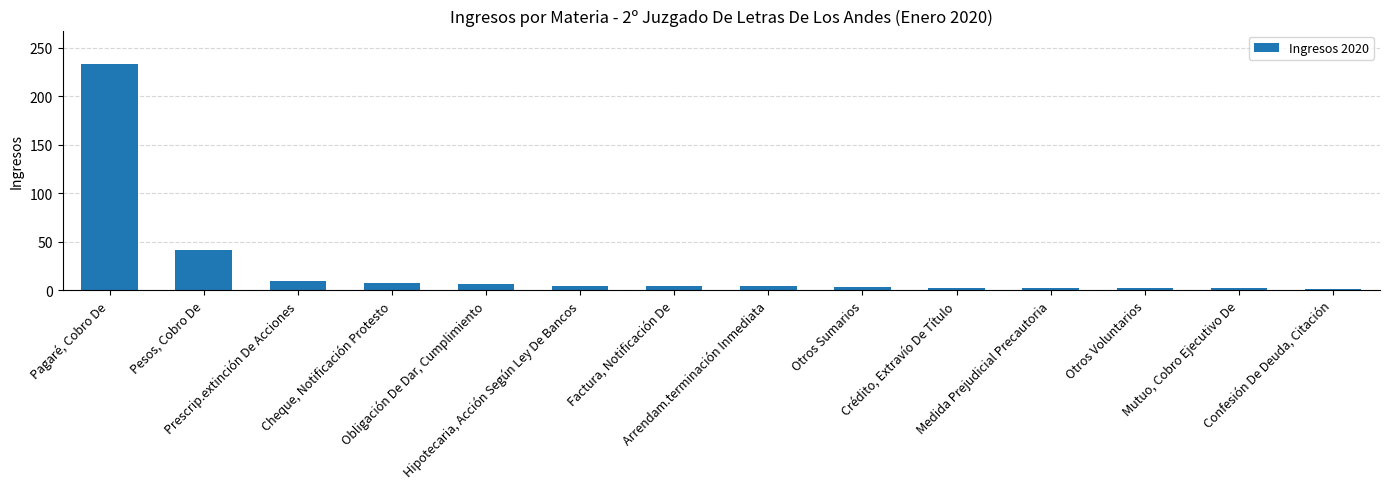

The value at Mutuo, Cobro Ejecutivo De is 2. True or false?

True